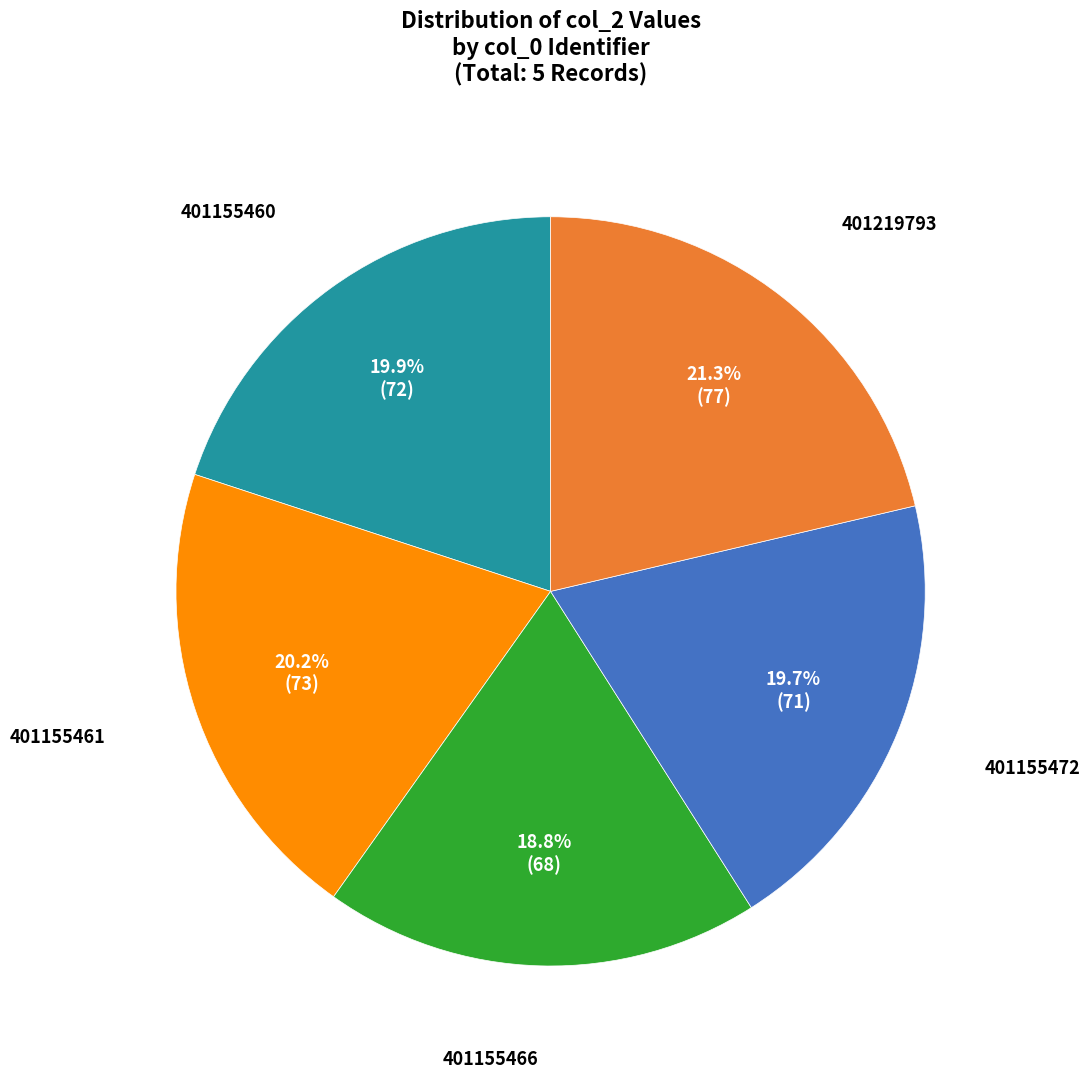

To the nearest percent, what is the combined percentage of 401219793 and 401155466?

40%